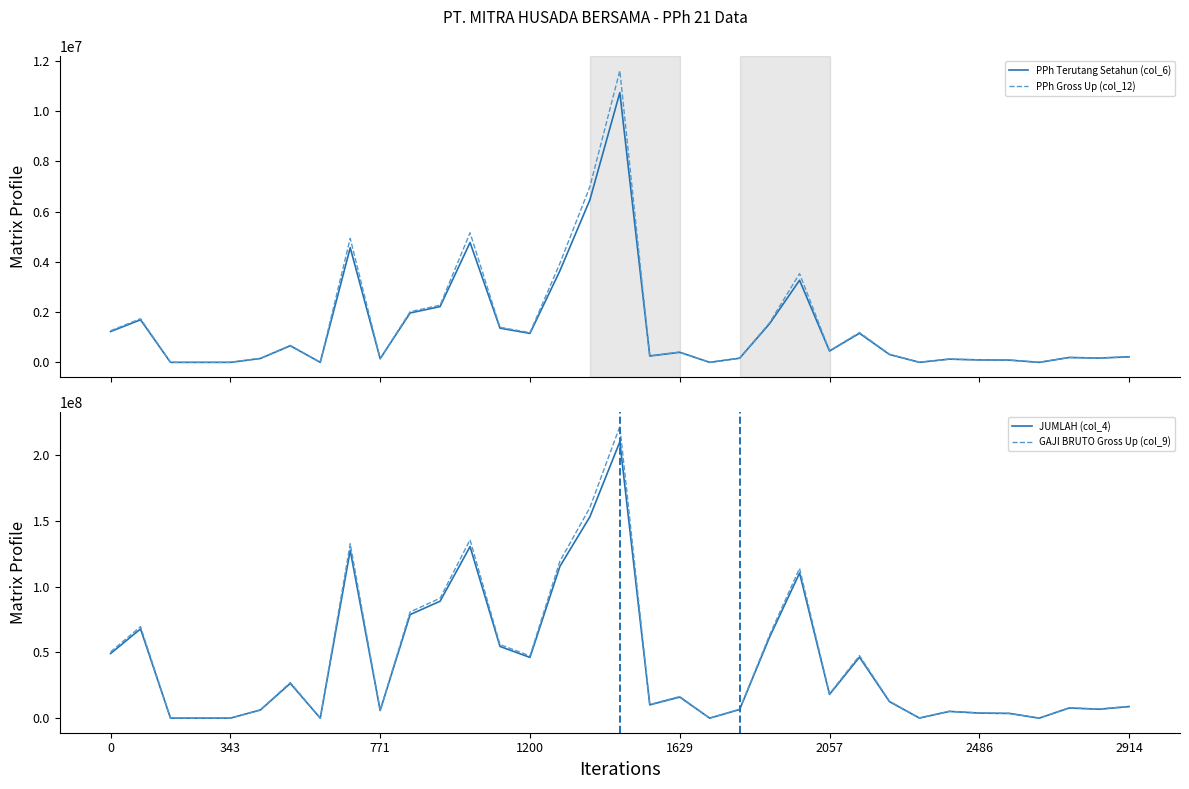

True or false: PPh Gross Up (col_12) has a value of 259000.0 at 18.

True